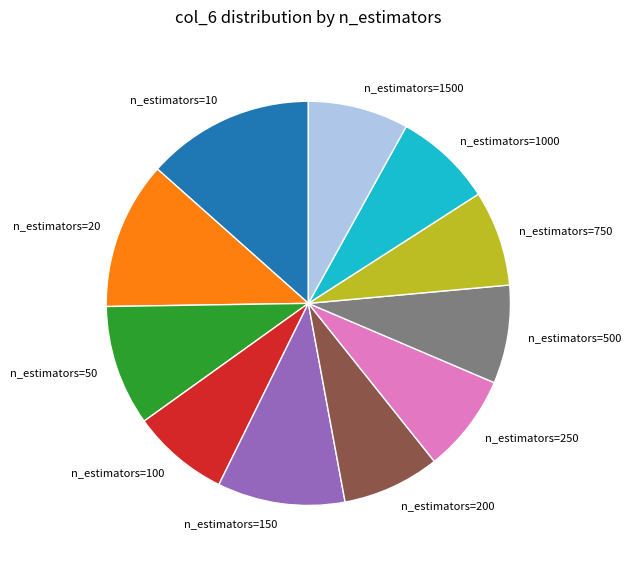

Is n_estimators=1500 the majority of the pie?

No